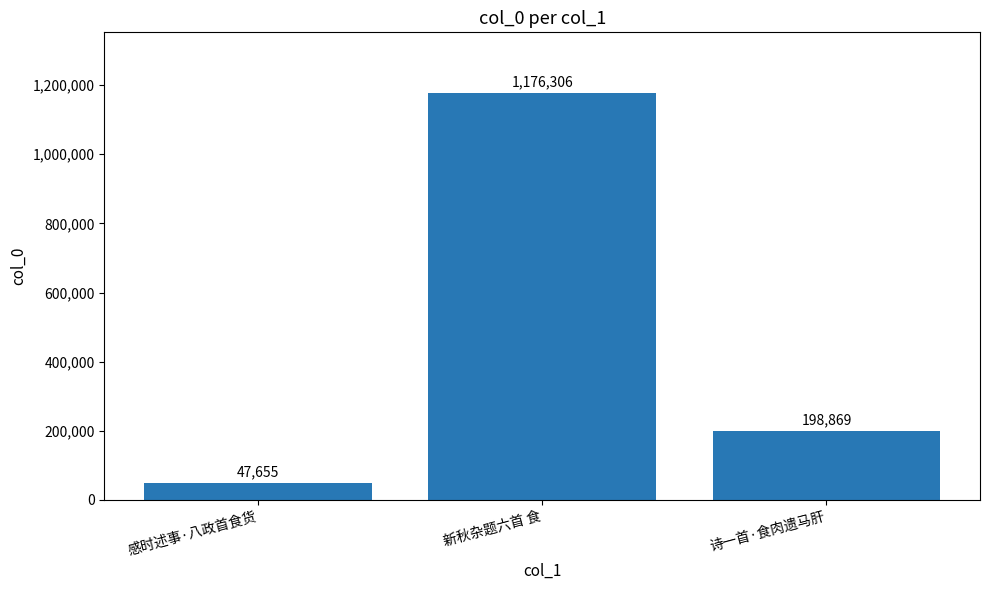

Reading left to right, list all the values displayed in this chart.

47655	1176306	198869